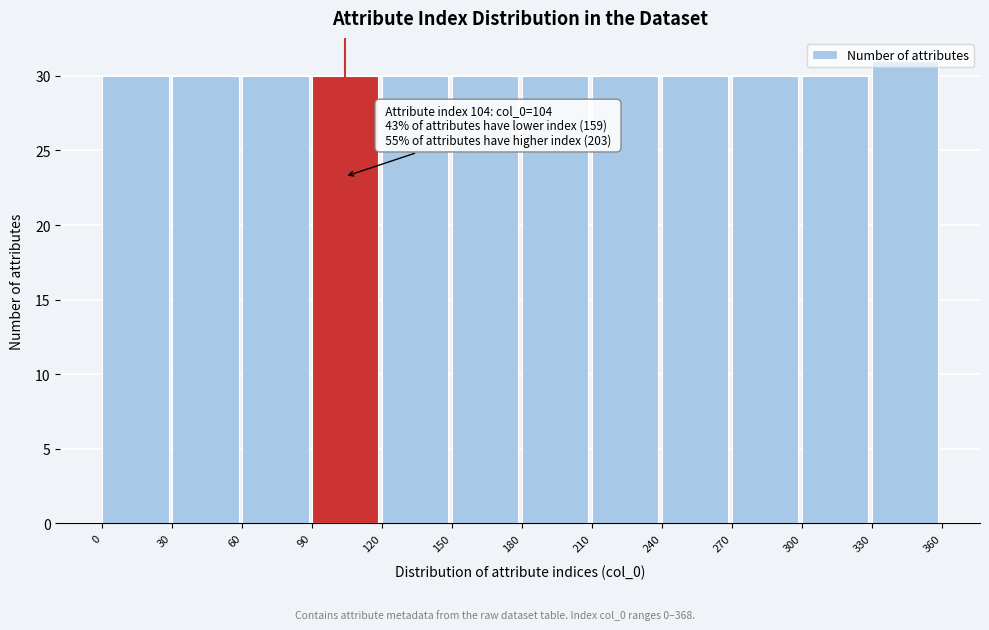

Which range on the x-axis has the tallest bar?

330 to 360